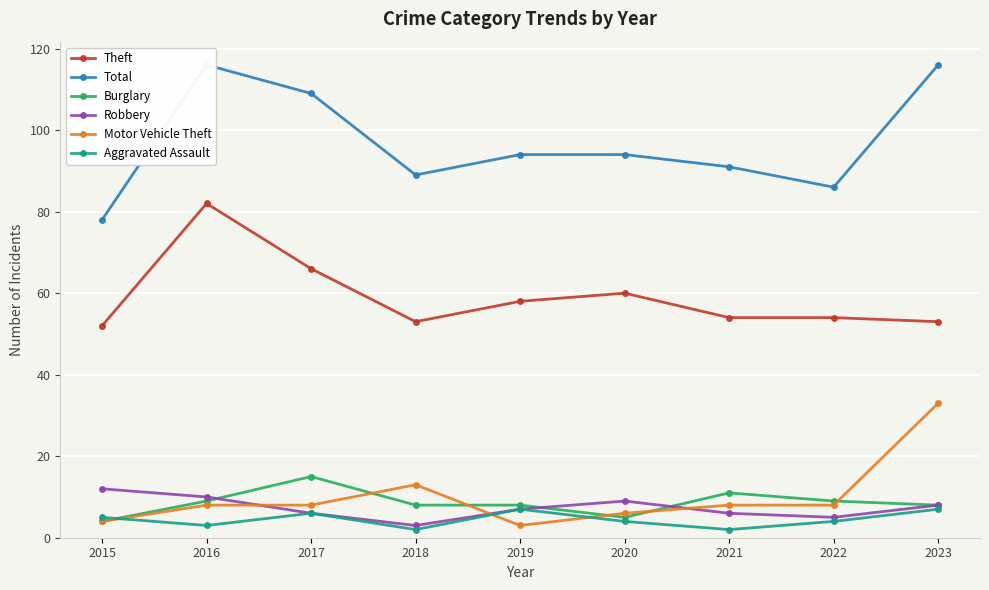

List the labels in order of Theft value, largest first.

2016, 2017, 2020, 2019, 2021, 2022, 2018, 2023, 2015